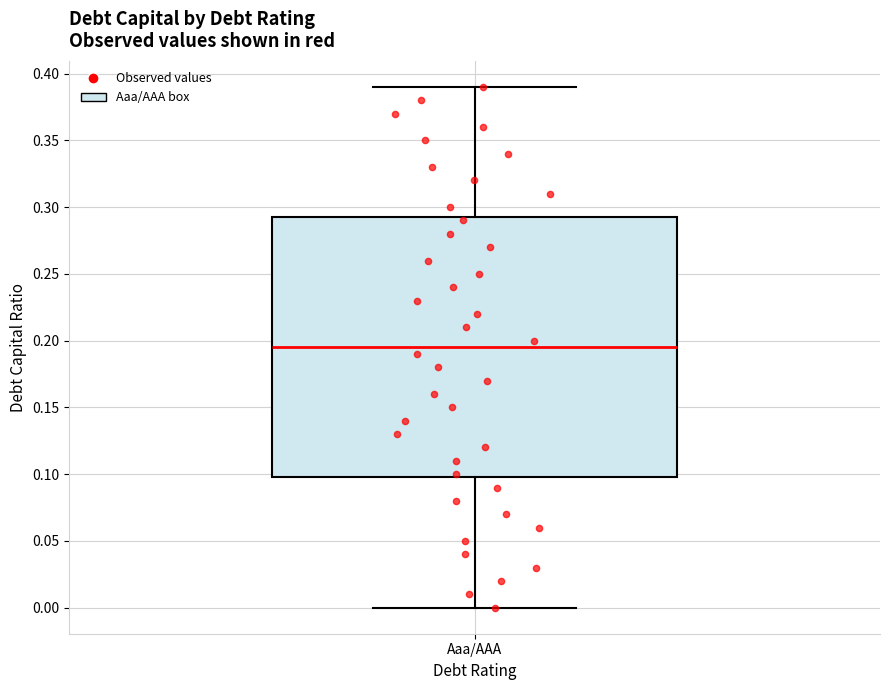

Read this box plot against the y-axis: the position of the median line, the range covered by the box, and the ends of both whiskers. The values are not printed on the chart, so give them approximately, as read against the axis.

median 0.195, box 0.100 to 0.295, whiskers 0.000 to 0.390